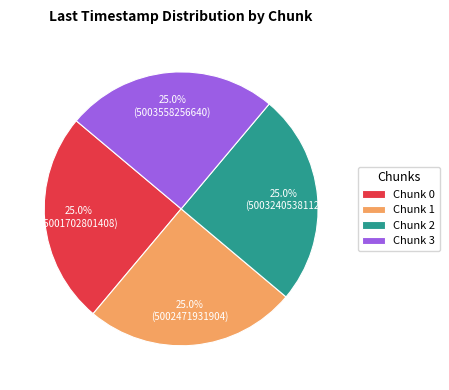

What is the ratio of the value at Chunk 2 to the value at Chunk 1?

1.0